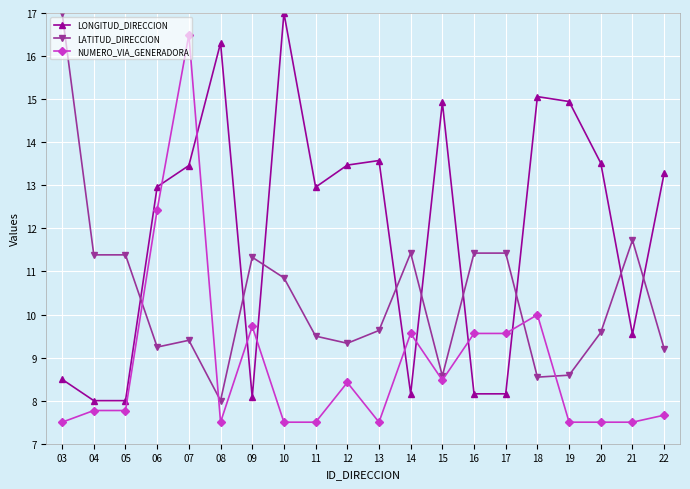

At which label is LATITUD_DIRECCION closest to 12?

21